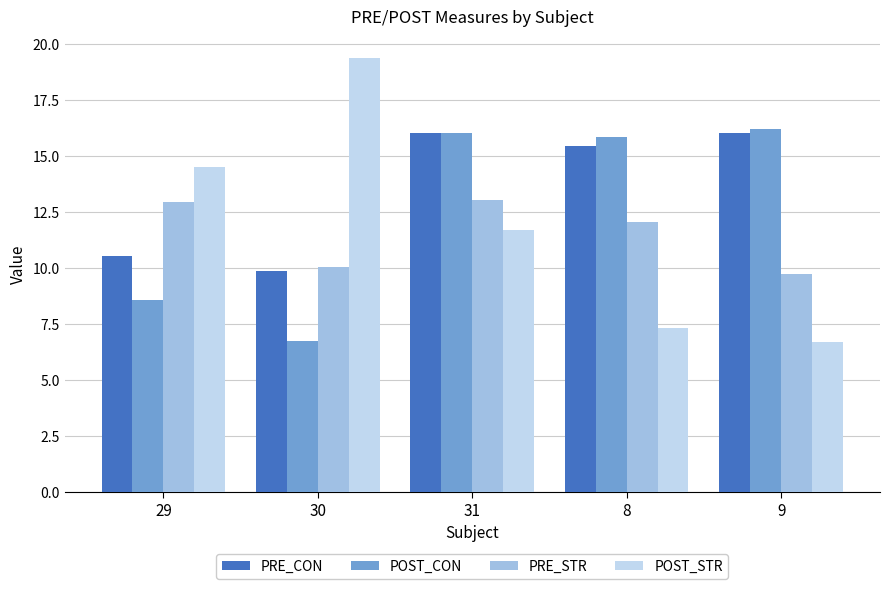

Reading left to right, extract all data points from this chart.

PRE_CON: 29=10.5	30=9.9	31=16.0	8=15.5	9=16.0
POST_CON: 29=8.6	30=6.8	31=16.0	8=15.8	9=16.2
PRE_STR: 29=12.9	30=10.0	31=13.0	8=12.0	9=9.7
POST_STR: 29=14.5	30=19.4	31=11.7	8=7.3	9=6.7